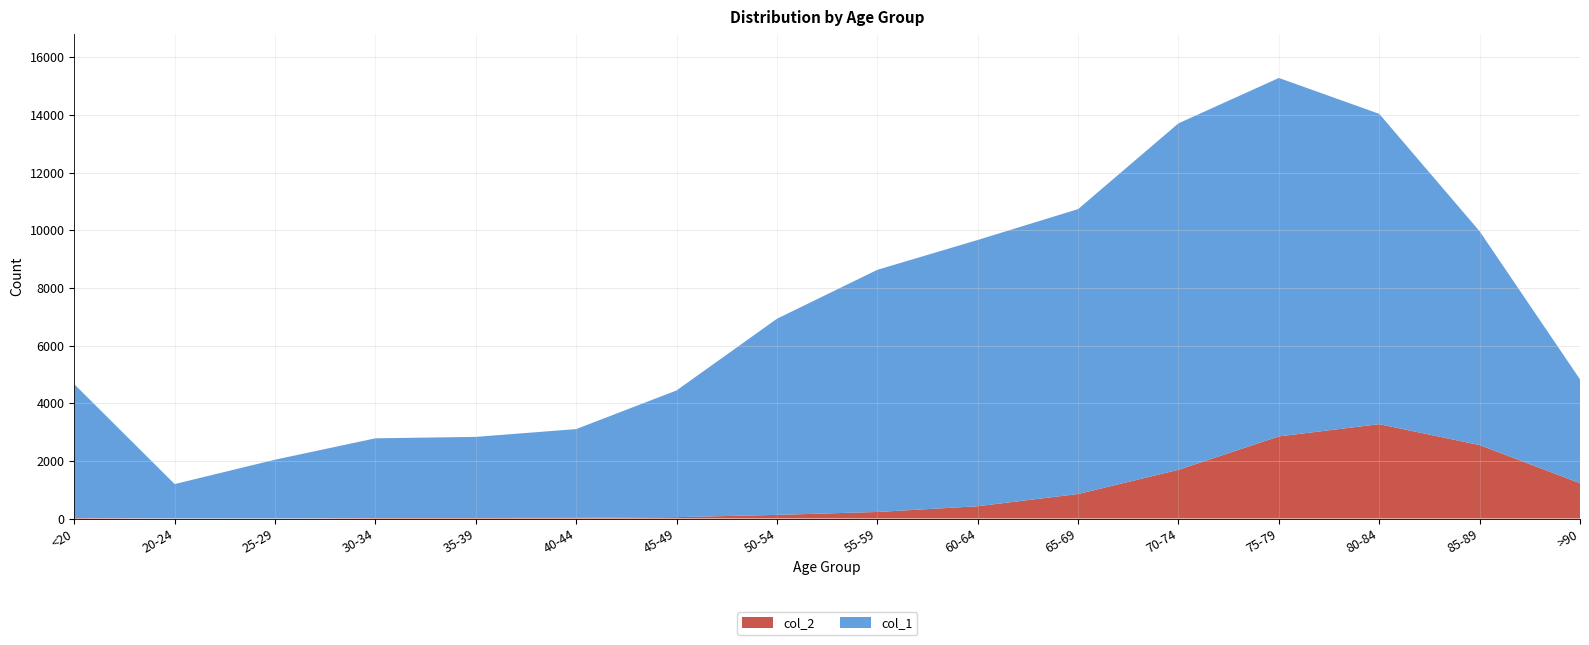

Reading left to right, what are all the values shown in this chart?

col_1: 4641	1191	2038	2765	2814	3078	4396	6803	8400	9236	9883	12018	12434	10764	7417	3604
col_2: 18	4	3	17	18	24	47	126	227	426	850	1690	2848	3273	2548	1224